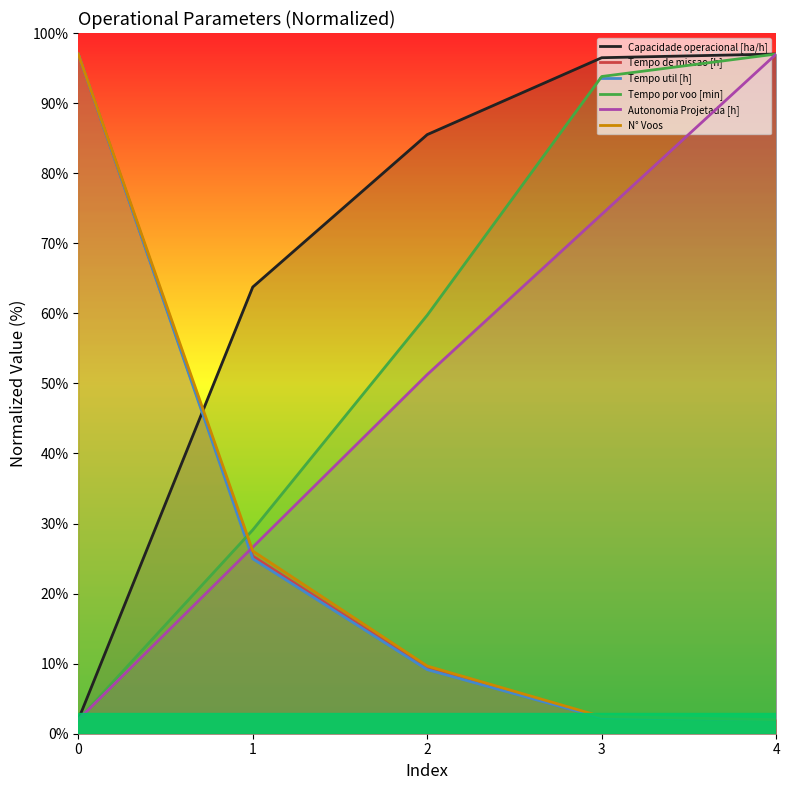

What is the total value across all series at 1?

195.9